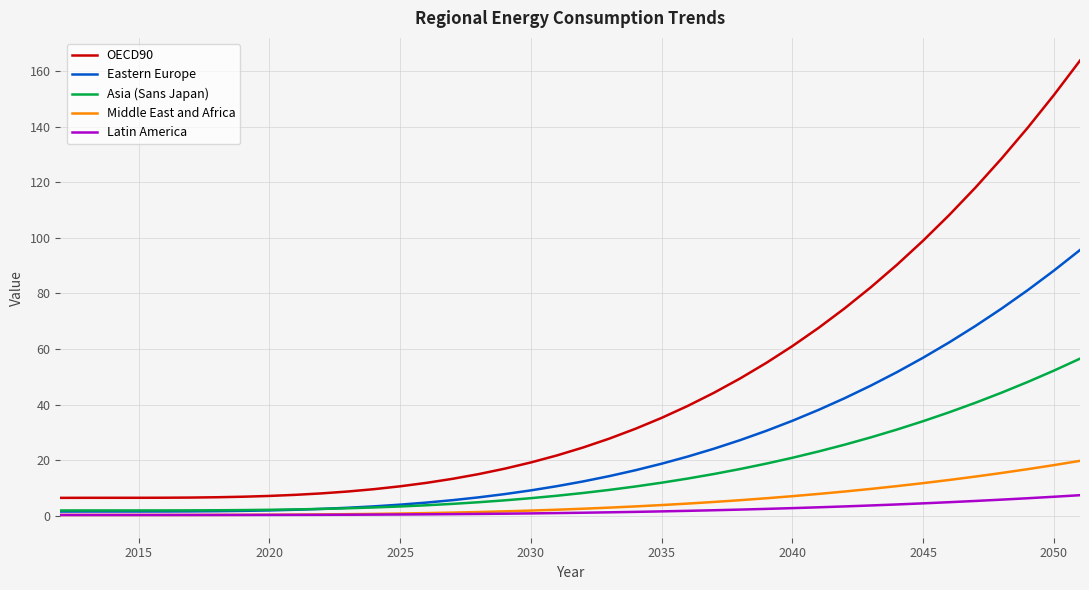

How many lines are shown in the chart?

5